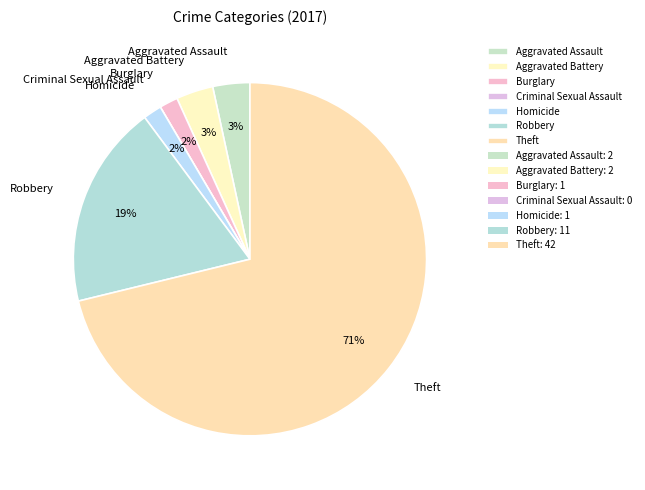

What is the largest slice in the pie chart?

Theft